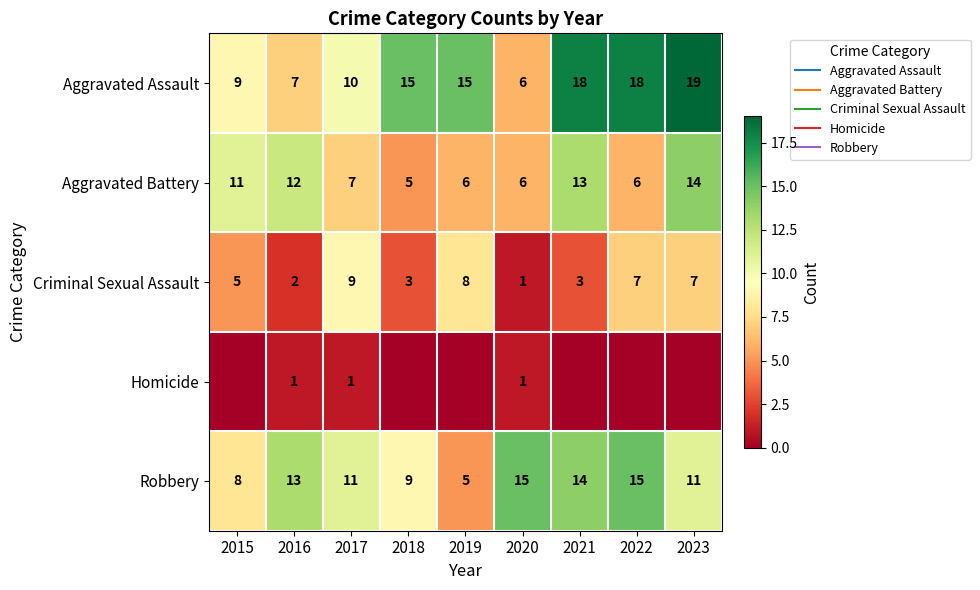

What is the difference between the second highest and second lowest values in the Aggravated Battery series?

7